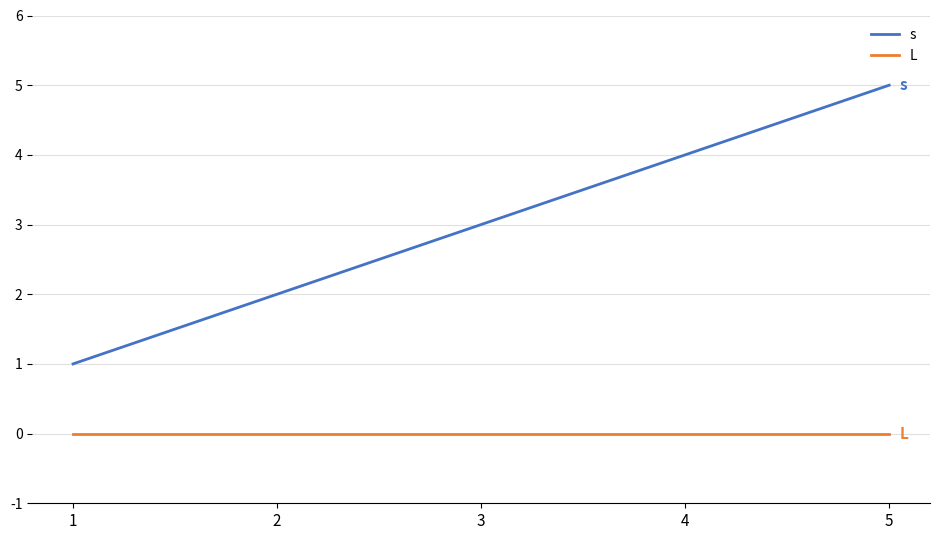

Reading left to right, transcribe all the data shown in this chart.

s: 1=1	2=2	3=3	4=4	5=5
L: 1=0	2=0	3=0	4=0	5=0